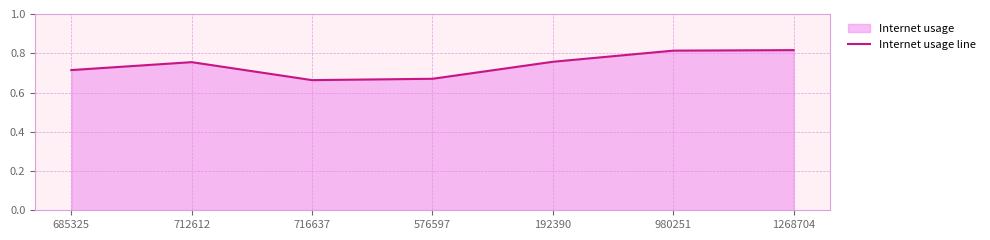

What is the sum of the values at 716637 and 980251?

1.5